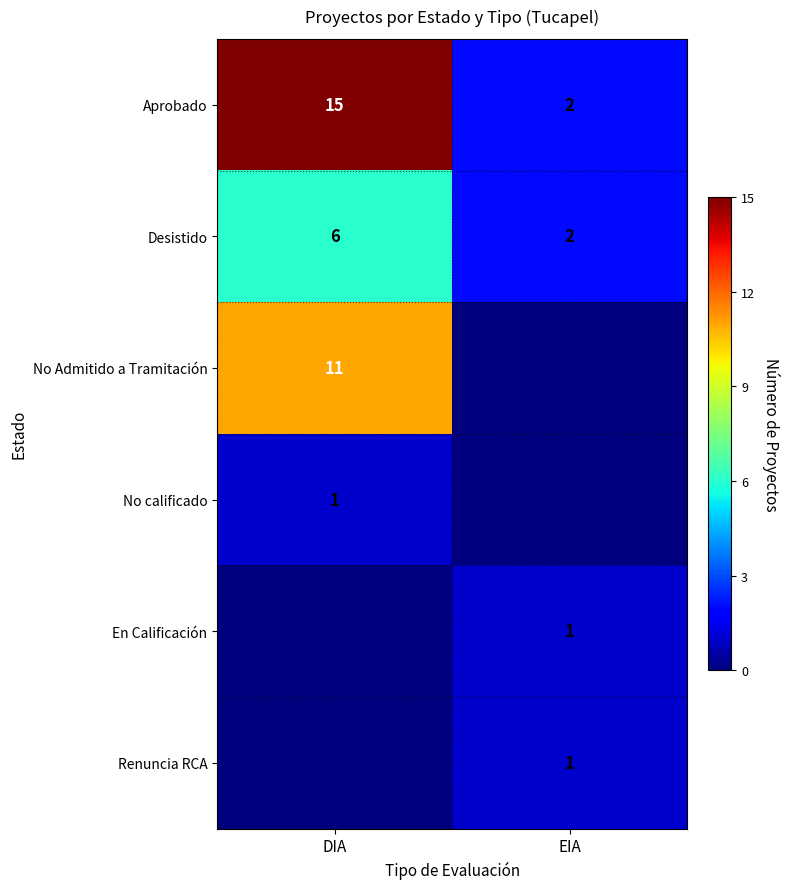

How many data points in Desistido are less than 6?

1